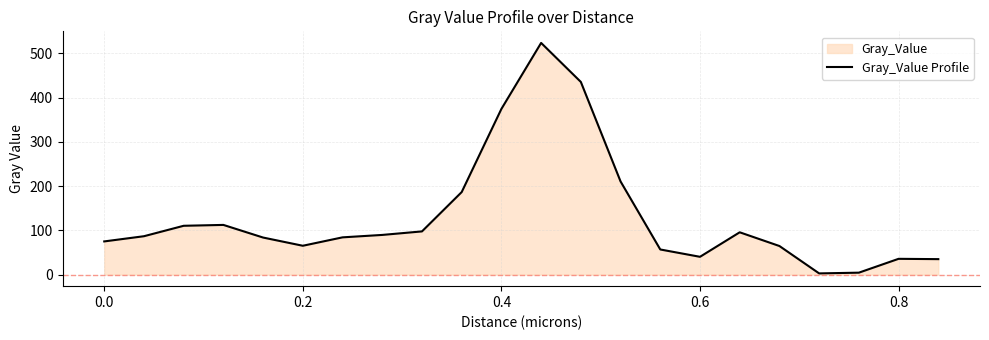

What is the difference between the maximum and minimum values?

521.2